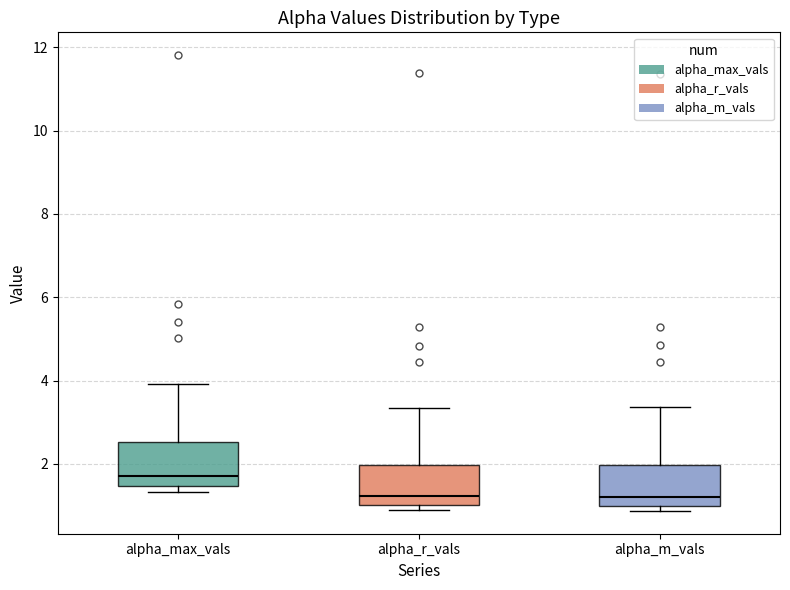

Which box's median line is the highest?

alpha_max_vals